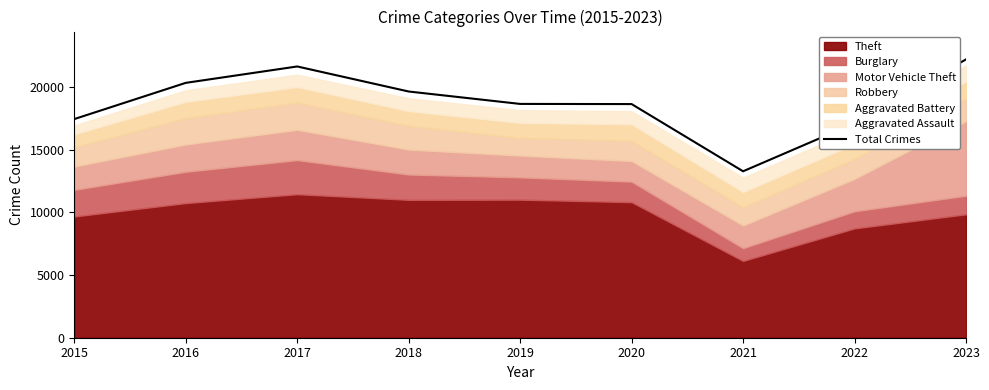

The Total Crimes series shows 28892 at 2022. True or false?

False